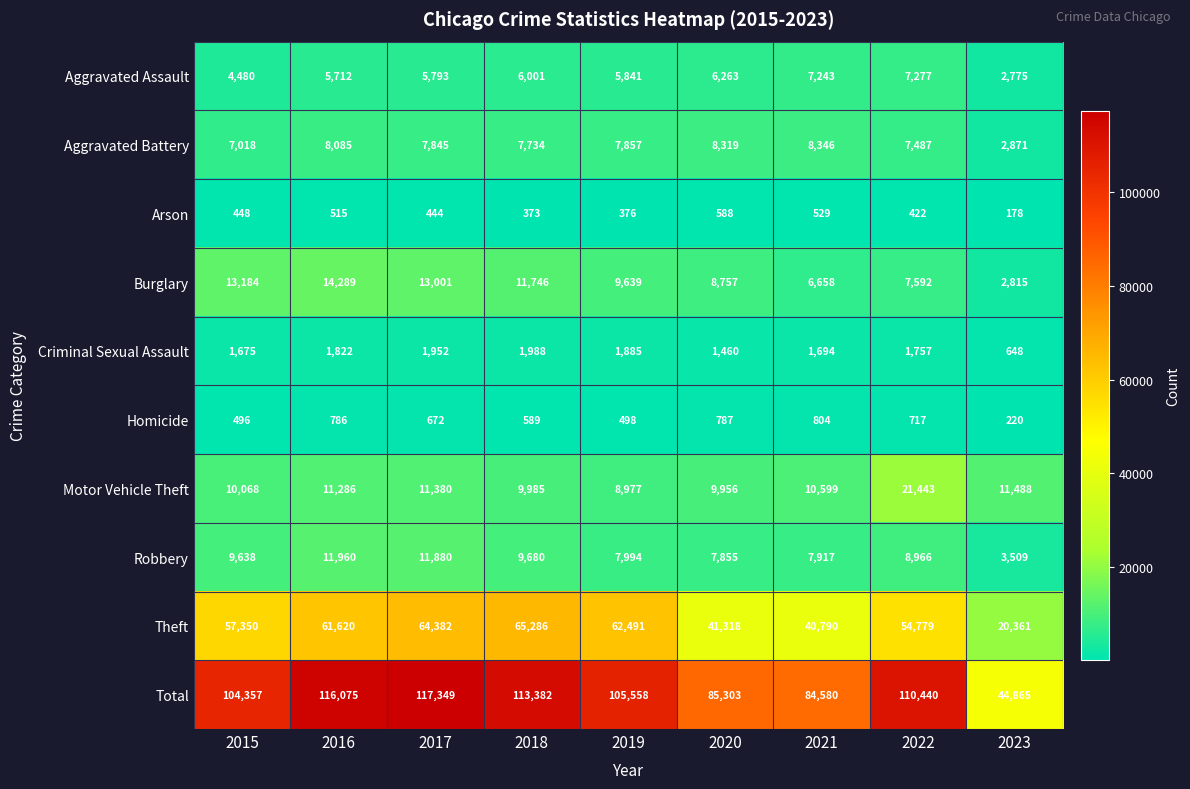

True or false: Robbery has a value of 12097 at 2019.

False